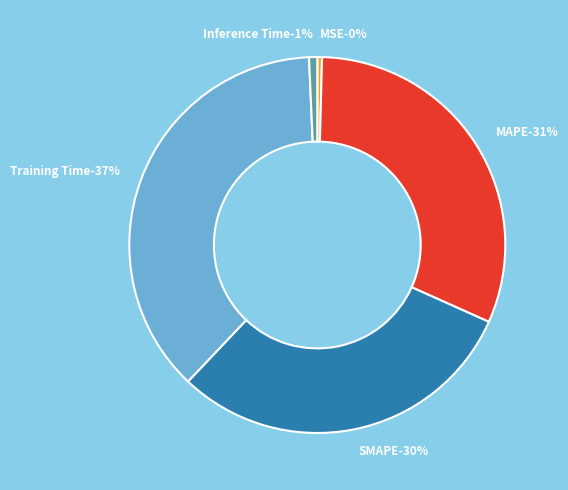

What is the smallest slice in the pie chart?

MSE